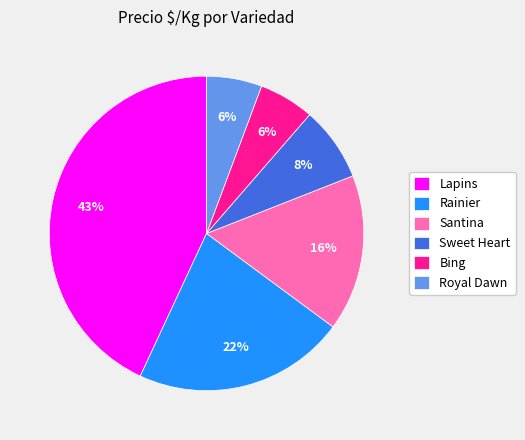

The Bing slice represents 1% of the pie. True or false?

False